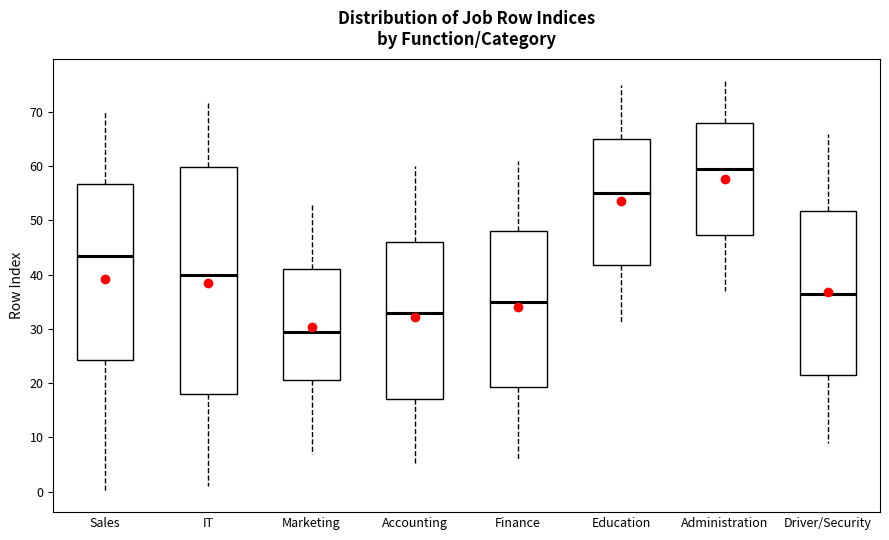

Which box has the highest median line?

Administration